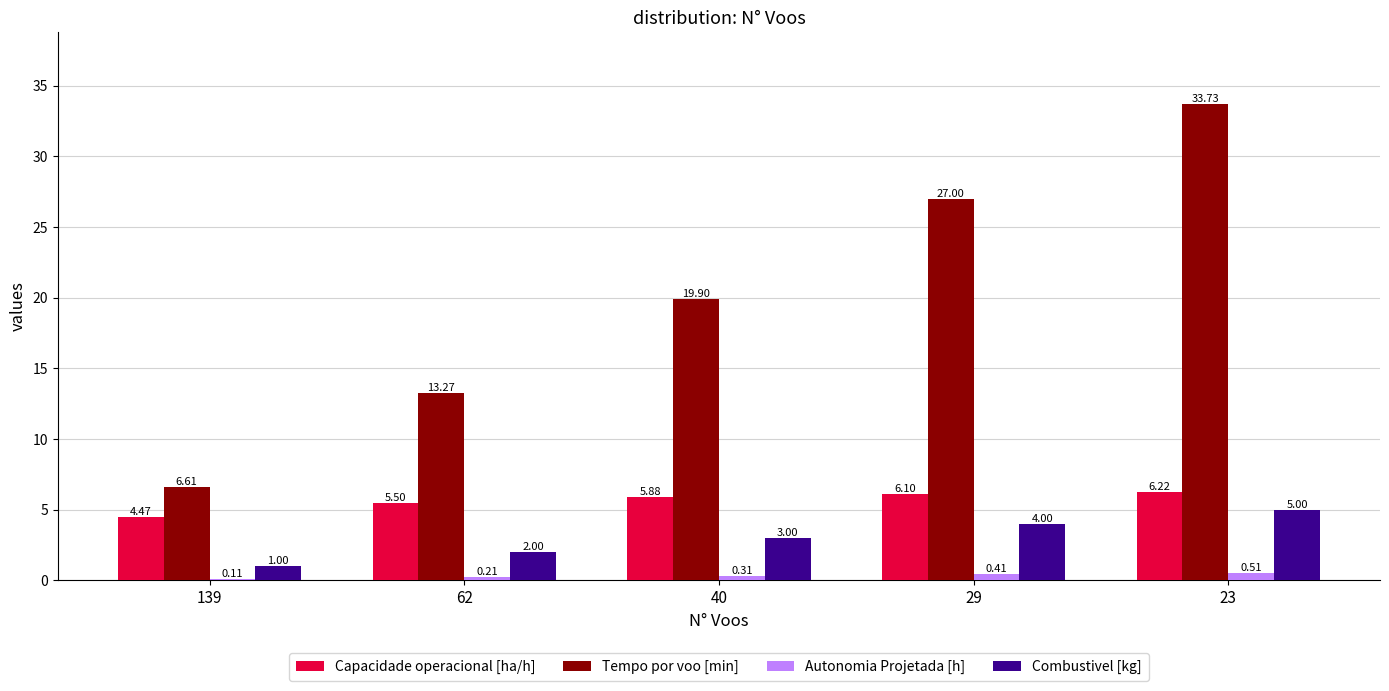

Between 139 and 40, which series saw the biggest shift?

Tempo por voo [min]